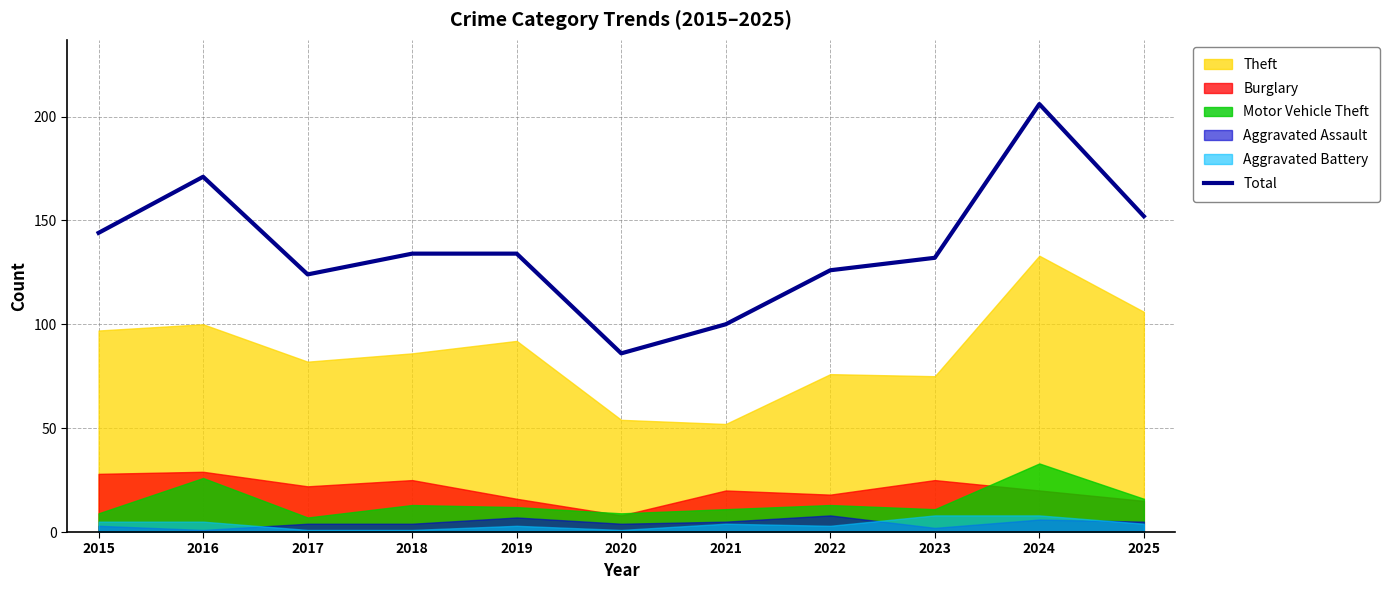

Reading right to left, list all the values displayed in this chart.

152	206	132	126	100	86	134	134	124	171	144